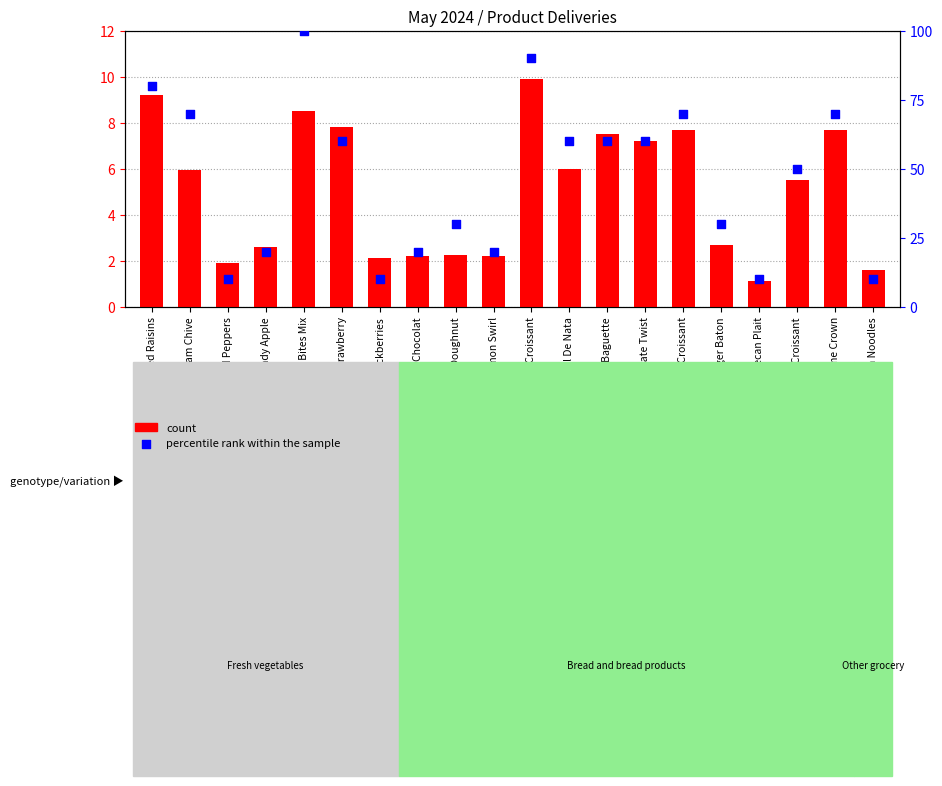

Which series has the widest spread of Y values?

percentile rank within the sample